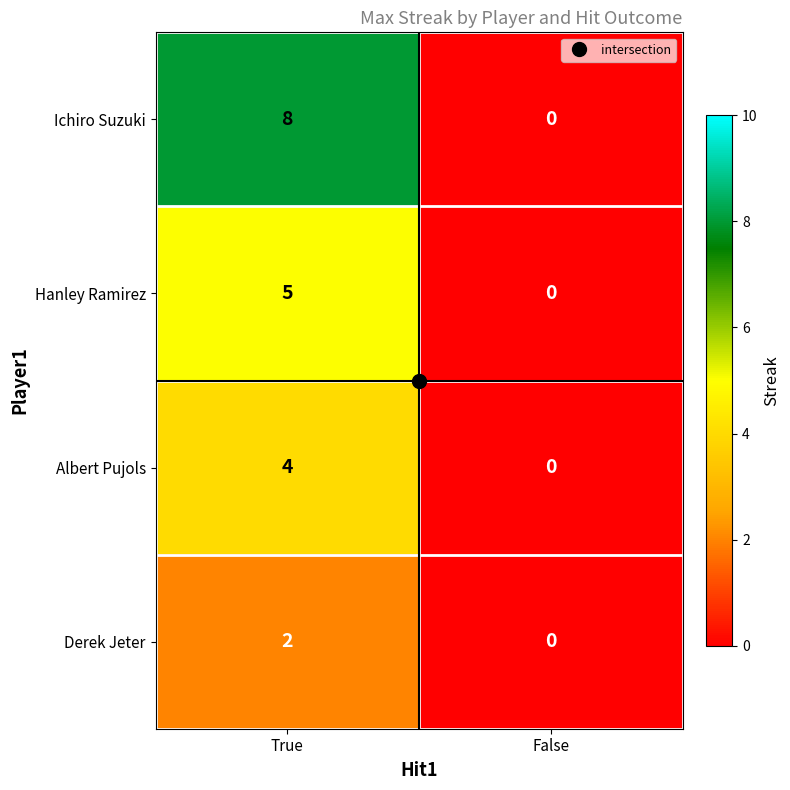

Which series has the widest spread of values?

Ichiro Suzuki